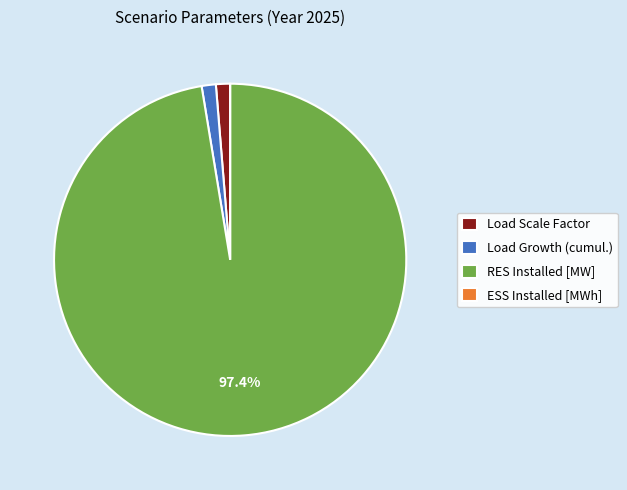

To the nearest percent, what portion does RES Installed [MW] represent?

97%